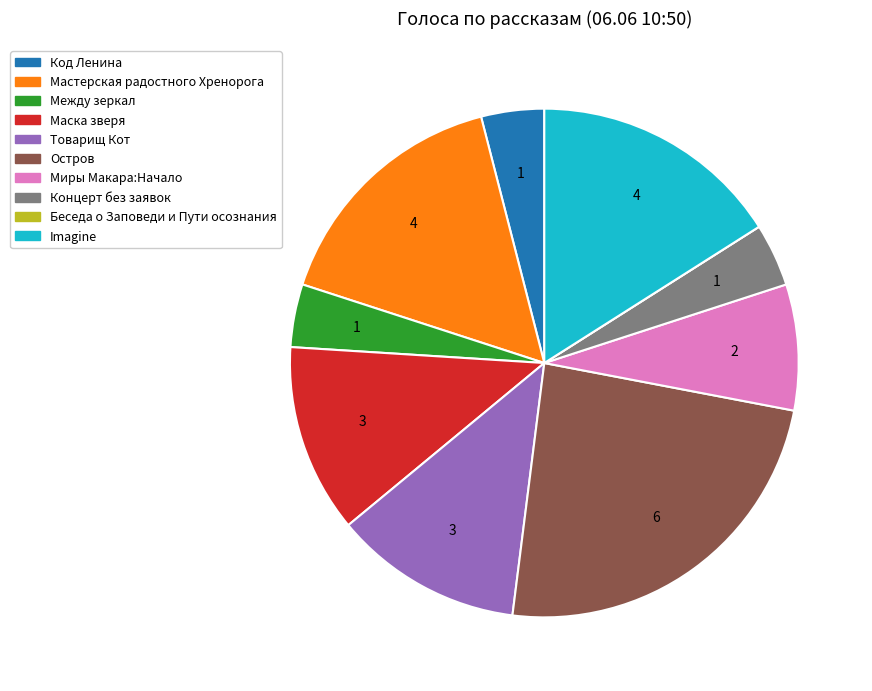

Is there any slice that represents more than half of the pie?

No